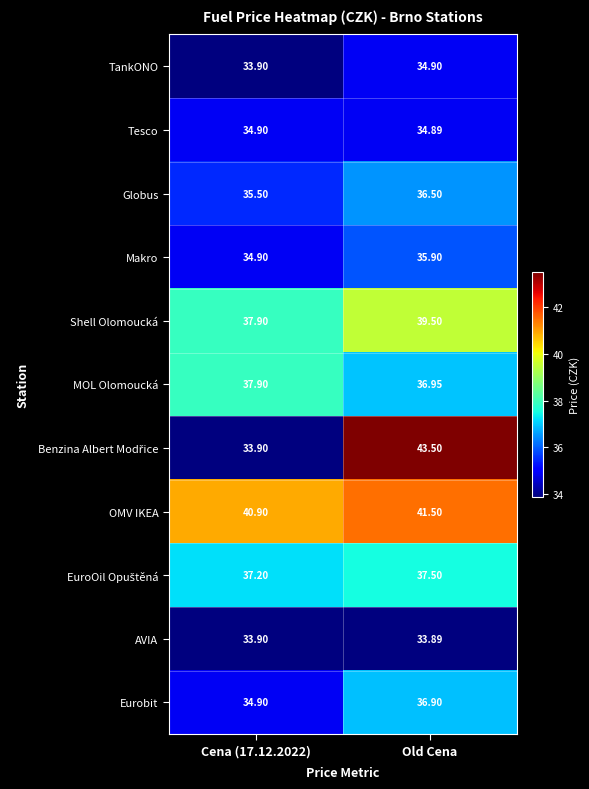

Where does the Makro series first go above 35?

Old Cena